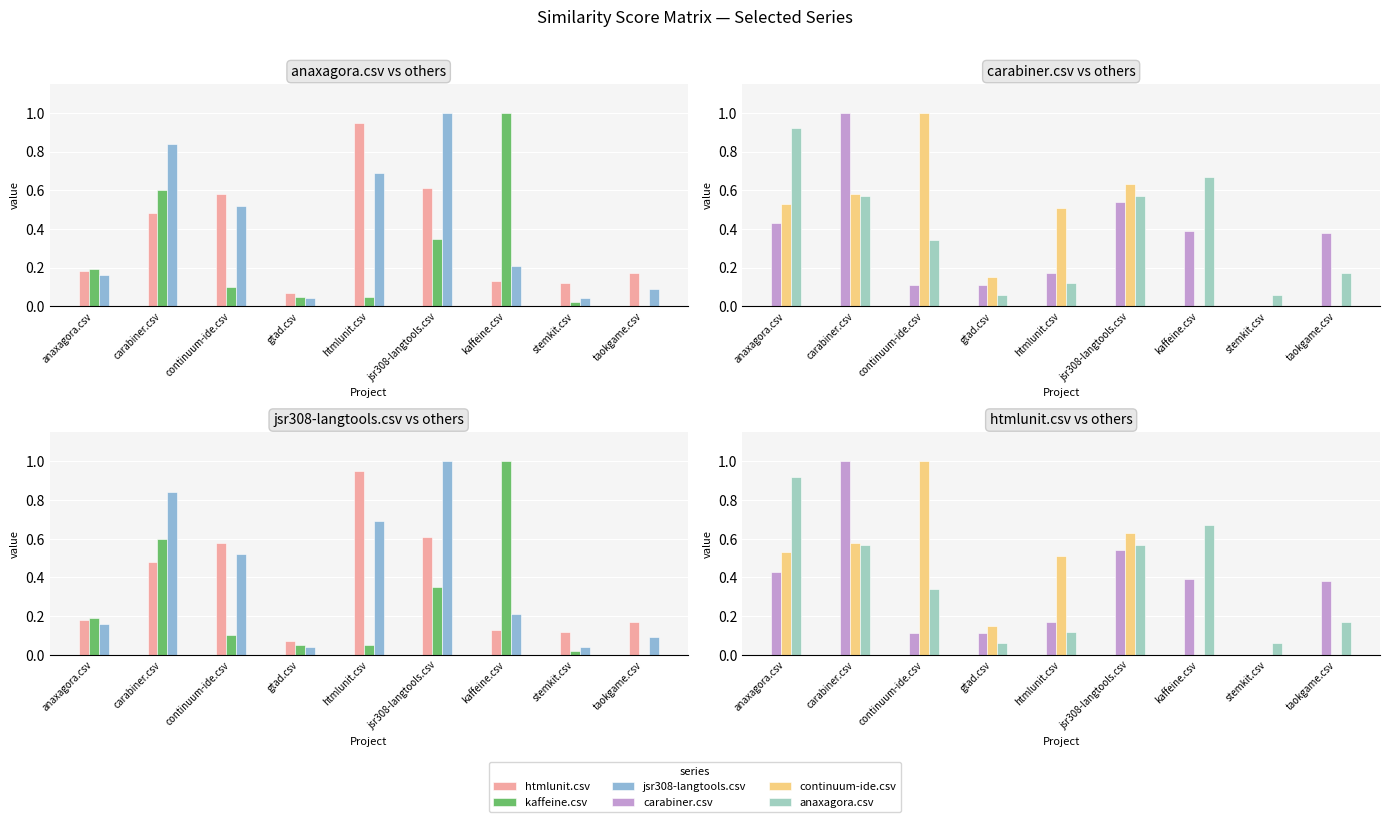

What is the value of the kaffeine.csv bar at the 4th from the left?

0.1